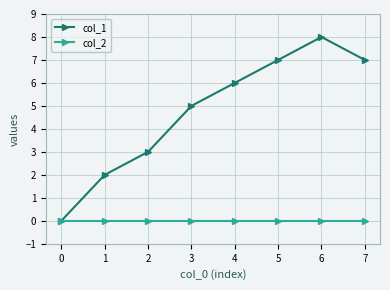

What is the spread (max minus min) of values at 5?

7